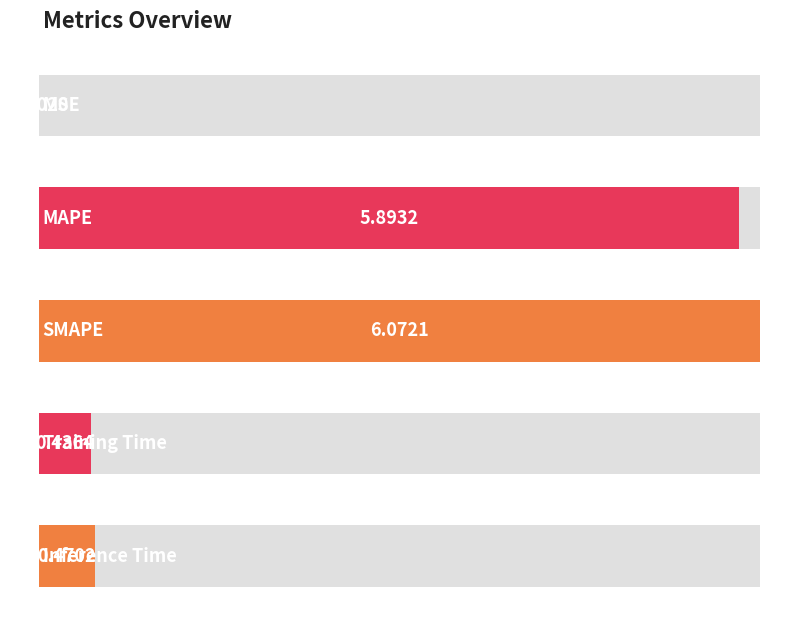

What is the label of the 3rd bar from the right?

SMAPE